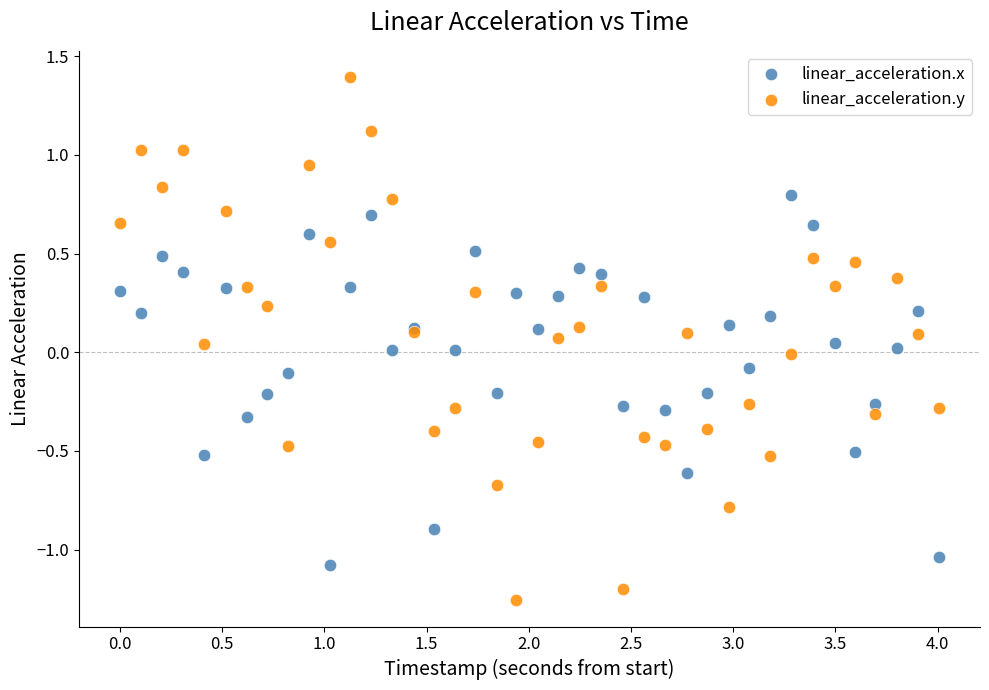

Which series contains the highest Y value?

linear_acceleration.y